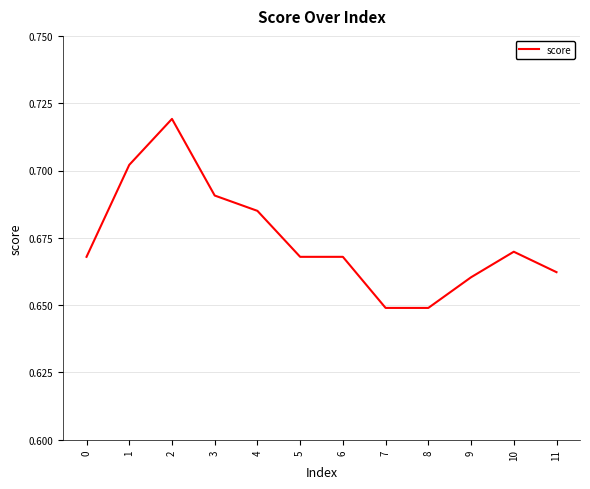

The chart shows a value of 0.9 at 3. True or false?

False